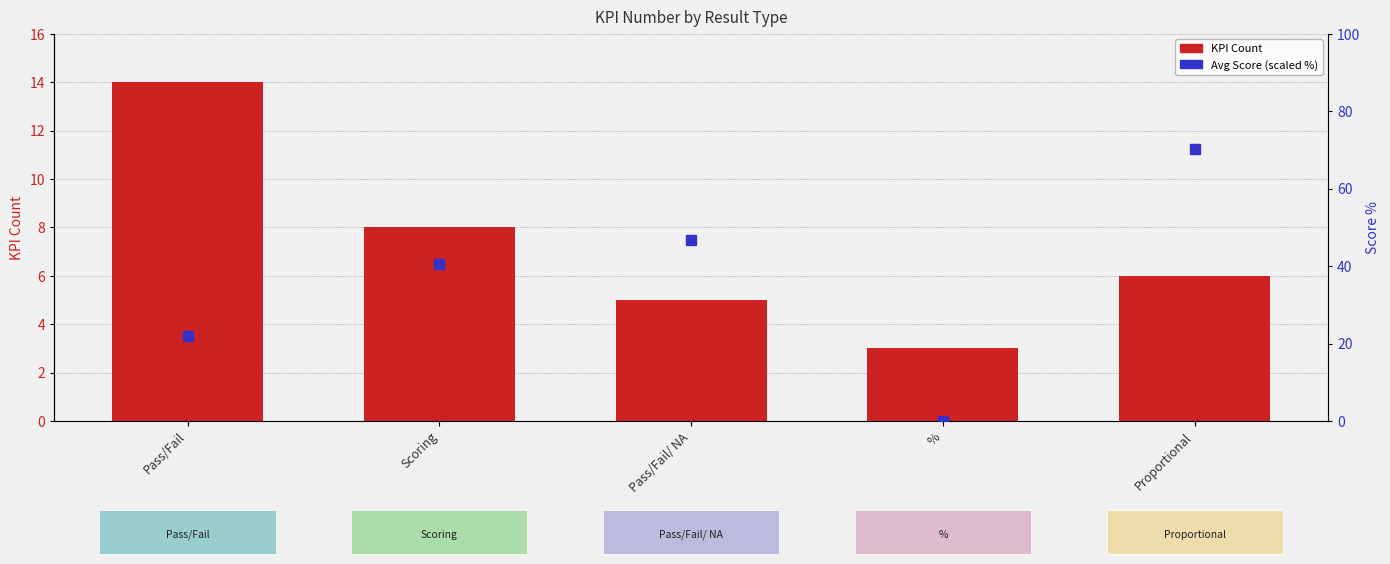

Which series changed the most between Pass/Fail/ NA and Proportional?

Avg Score (scaled %)